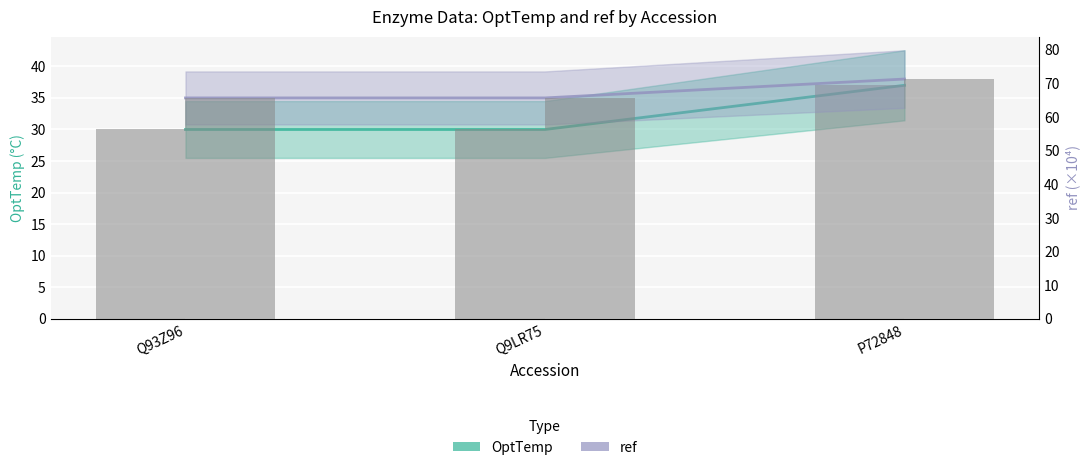

How many groups of bars are there?

3